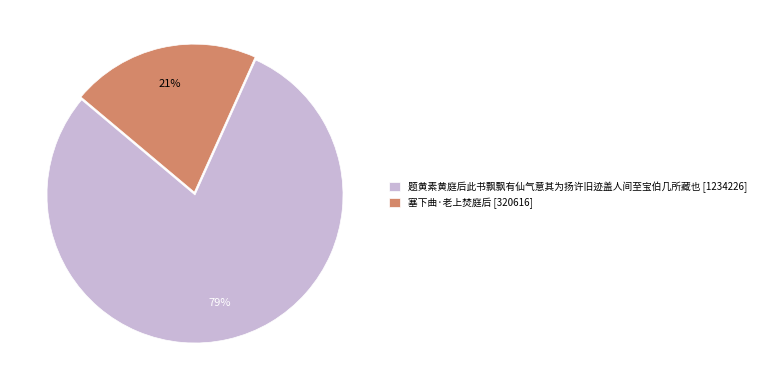

Is the sum of 塞下曲·老上焚庭后 and 题黄素黄庭后此书飘飘有仙气意其为扬许旧迹盖人间至宝伯几所藏也 greater than half?

Yes